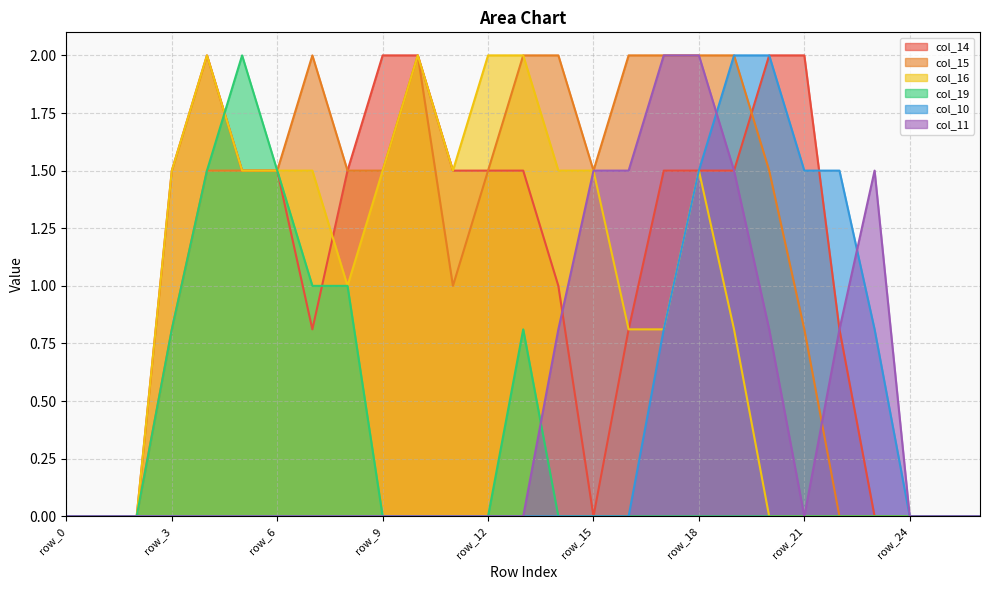

What is the total value across all series at row_16?

5.1